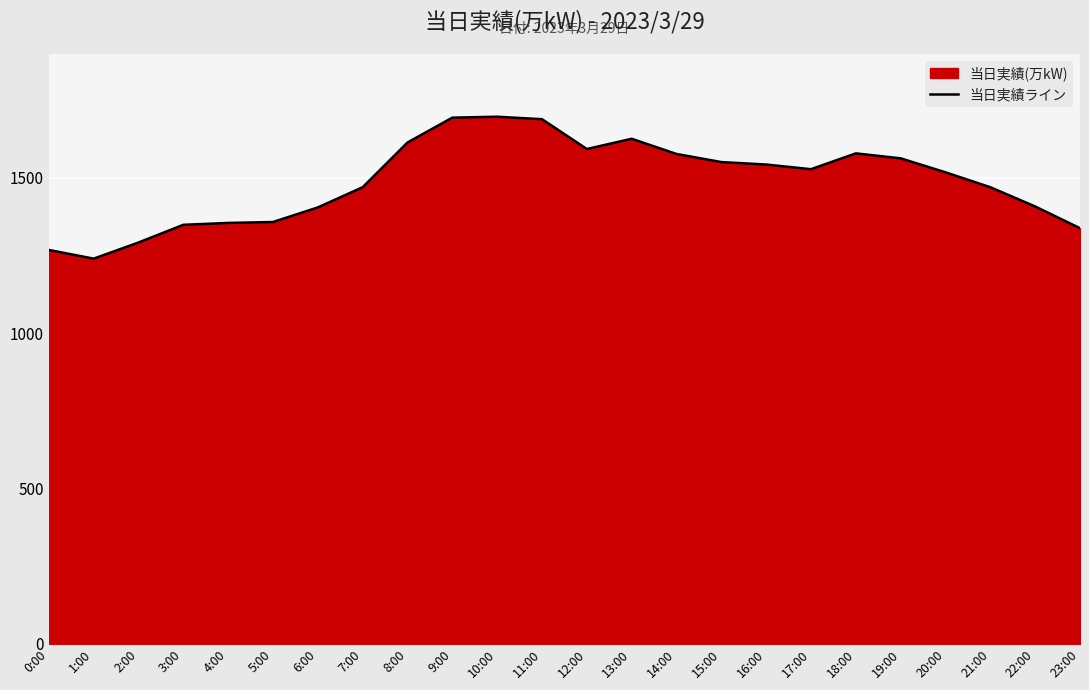

Reading right to left, list all the values displayed in this chart.

23:00=1338	22:00=1408	21:00=1470	20:00=1518	19:00=1563	18:00=1579	17:00=1528	16:00=1543	15:00=1551	14:00=1577	13:00=1626	12:00=1593	11:00=1689	10:00=1697	9:00=1694	8:00=1614	7:00=1470	6:00=1405	5:00=1358	4:00=1355	3:00=1349	2:00=1292	1:00=1240	0:00=1268